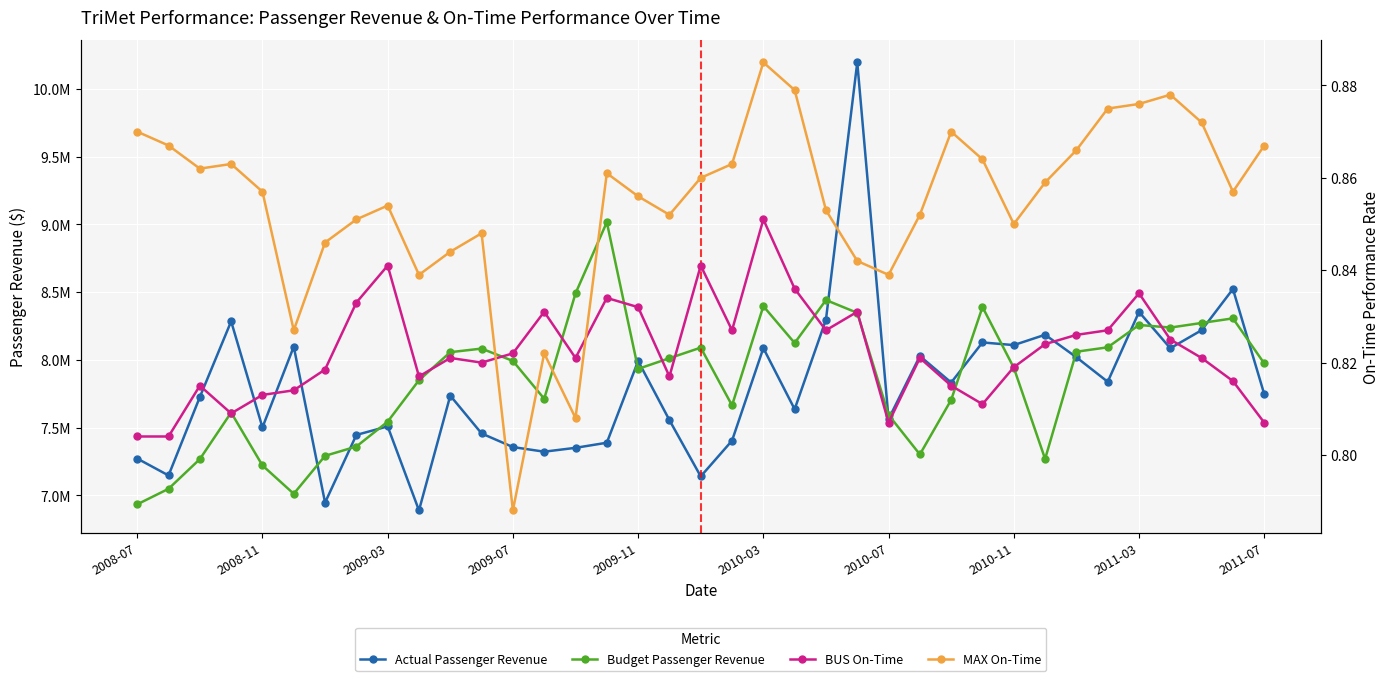

Which series changed the most between 13 and 15?

Budget Passenger Revenue